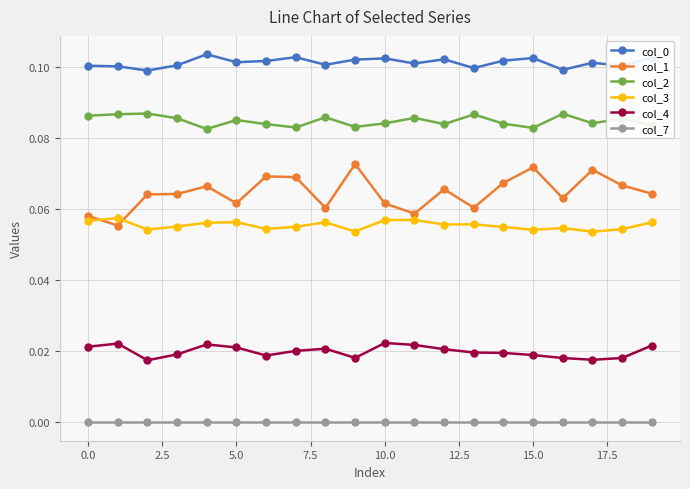

True or false: col_7 and col_3 cross at least once.

False